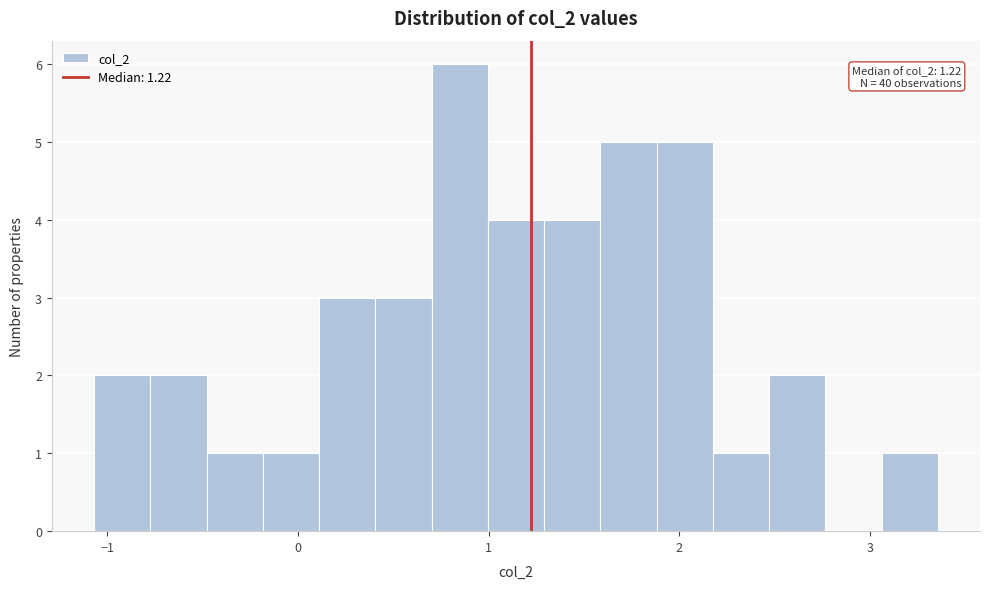

Read against the x-axis, roughly where is the centre of the tallest bar?

0.8